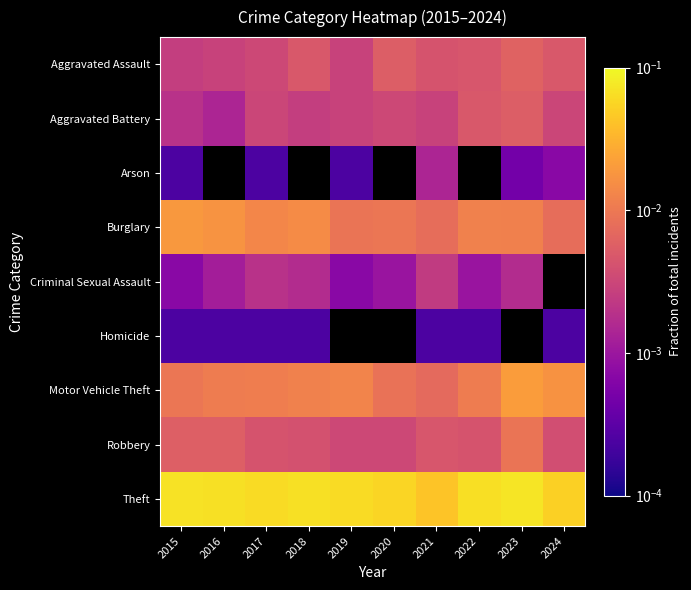

The Motor Vehicle Theft series shows 0.0 at 2024. True or false?

False